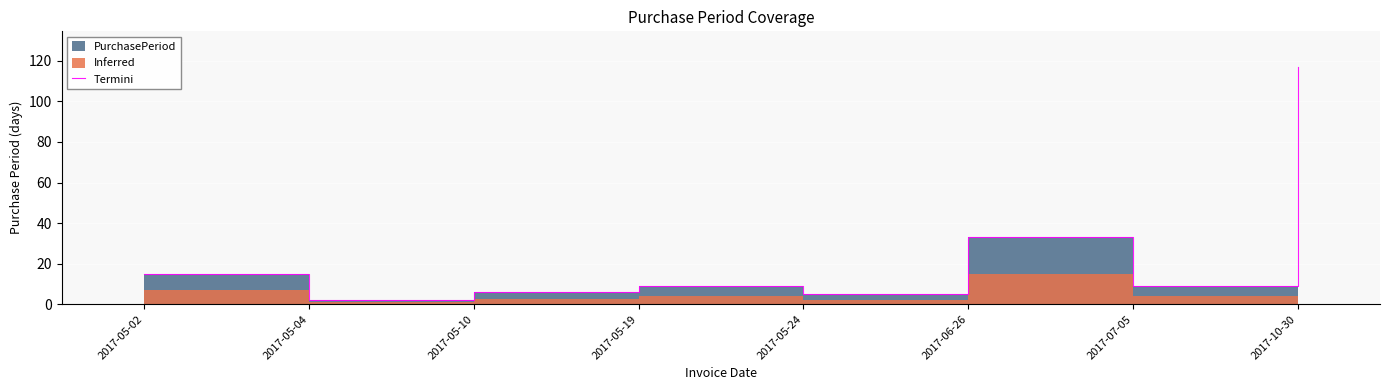

What is the difference between the maximum and second lowest values?

112